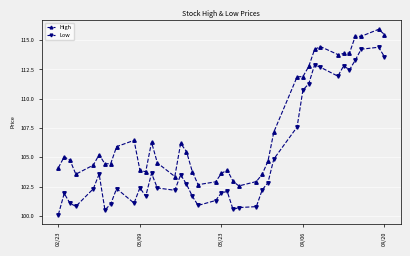

List the series in order of their peak value, lowest first.

Low, High